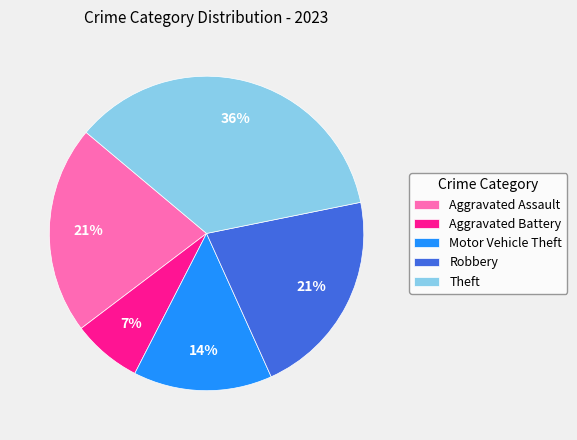

What is the smallest slice in the pie chart?

Aggravated Battery